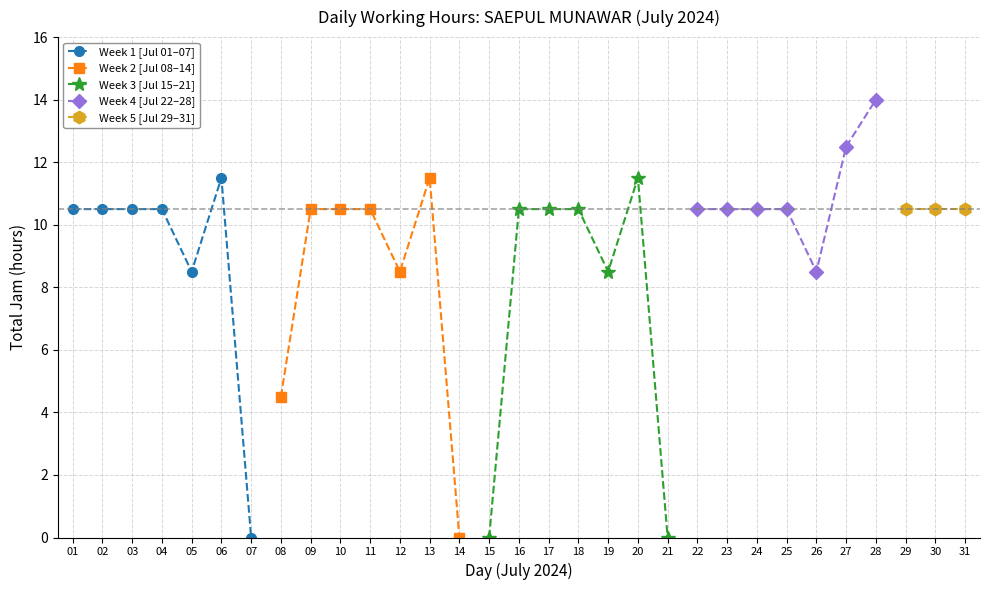

What is the ratio of the value at 2024-07-25 to the value at 2024-07-22?

1.0